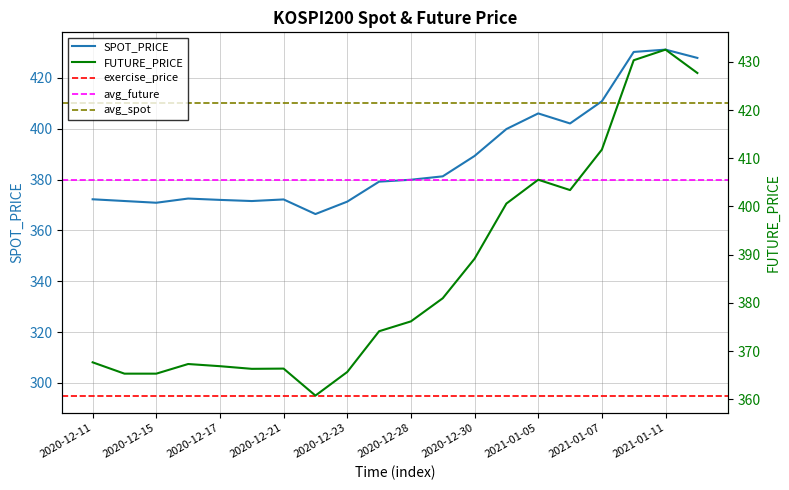

What is the label of the 7th point from the left?

2020-12-21